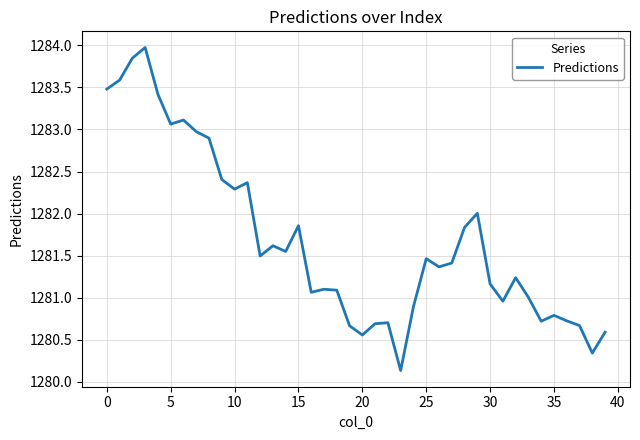

What is the average value?

1281.7